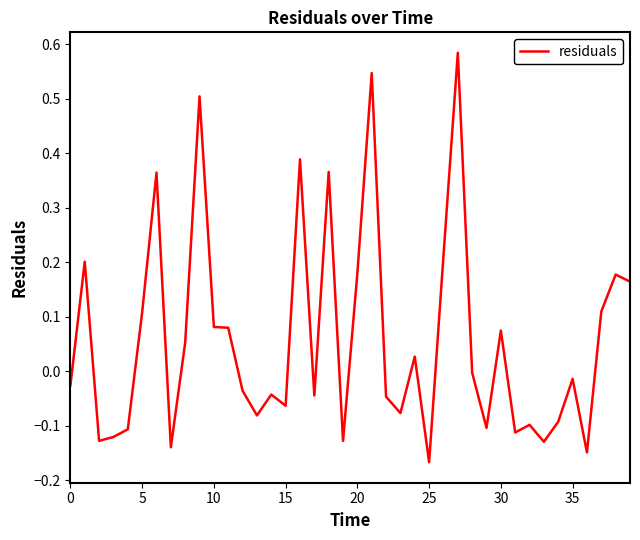

What is the difference between the maximum and minimum values?

0.8